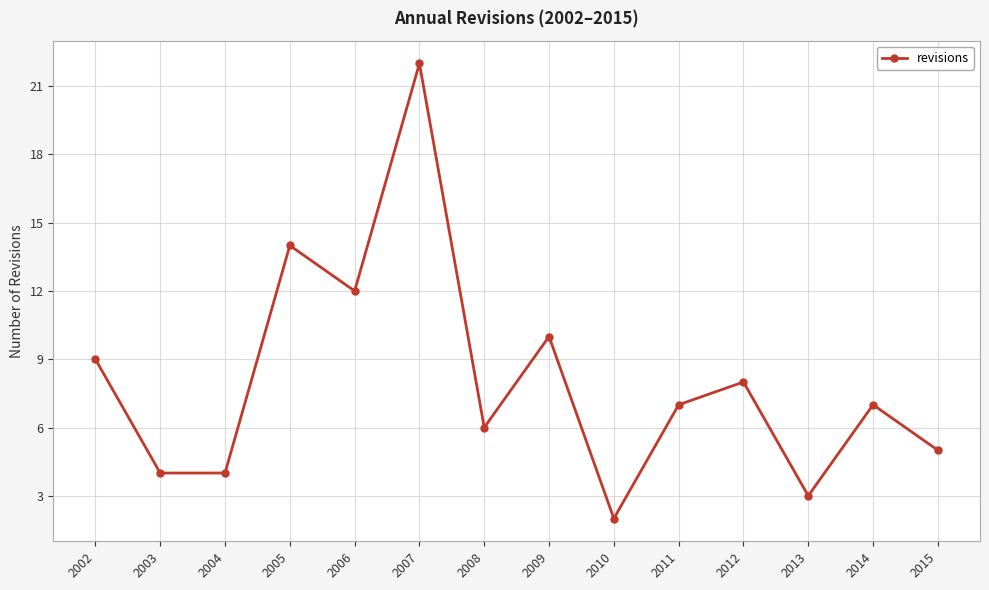

Where does the data first go above 7?

2002